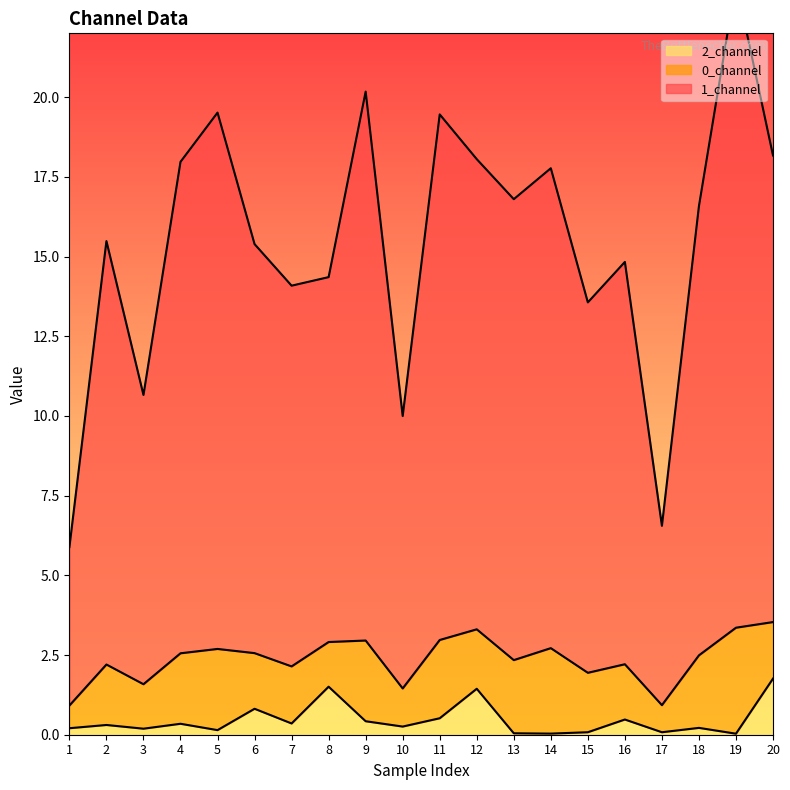

Is the value of 2_channel at 13 greater than the value of 1_channel at 14?

No